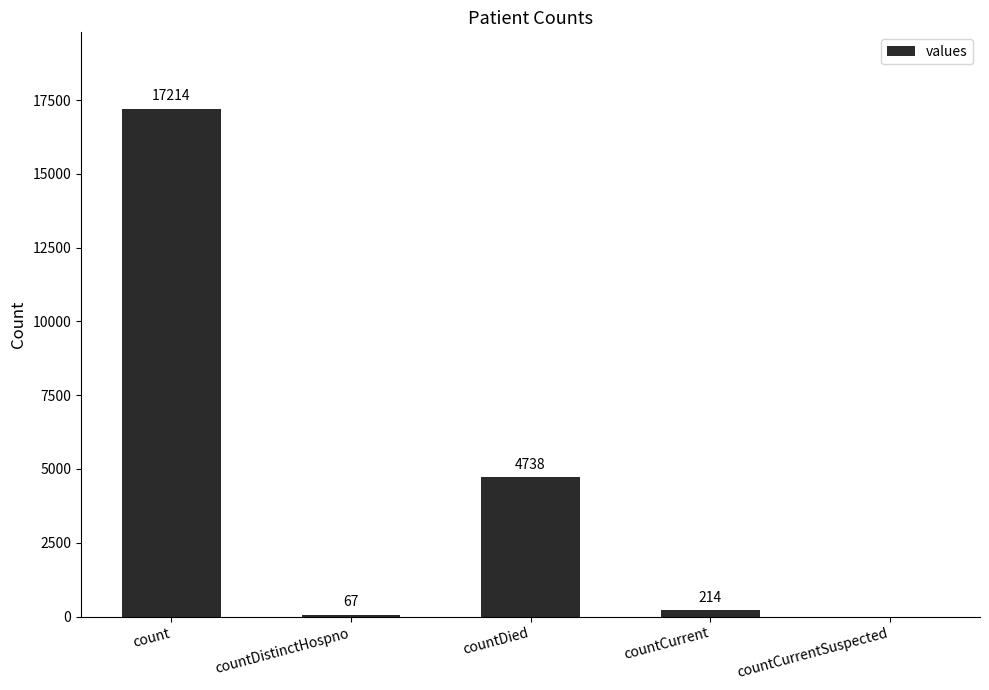

What is the sum of all values?

22233